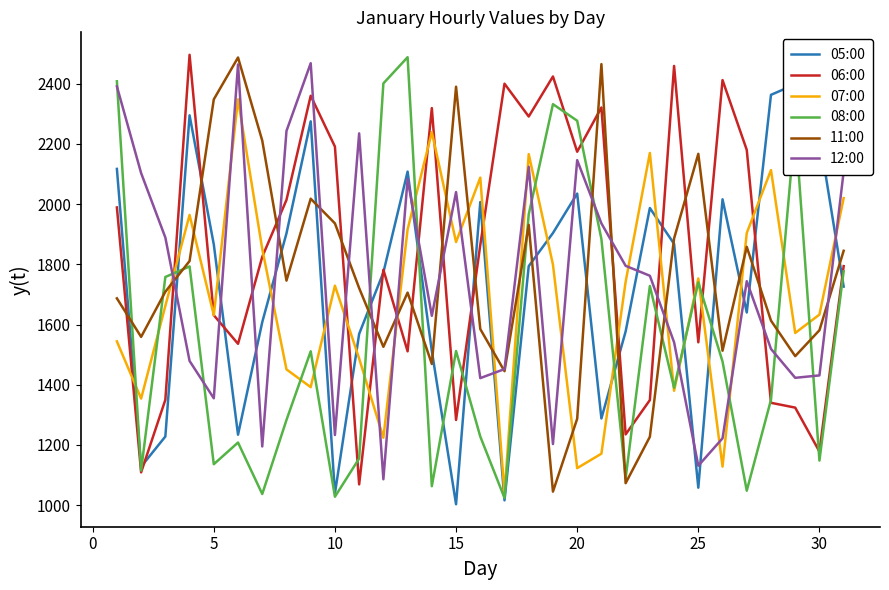

Is this an area chart (filled region under the line)?

No